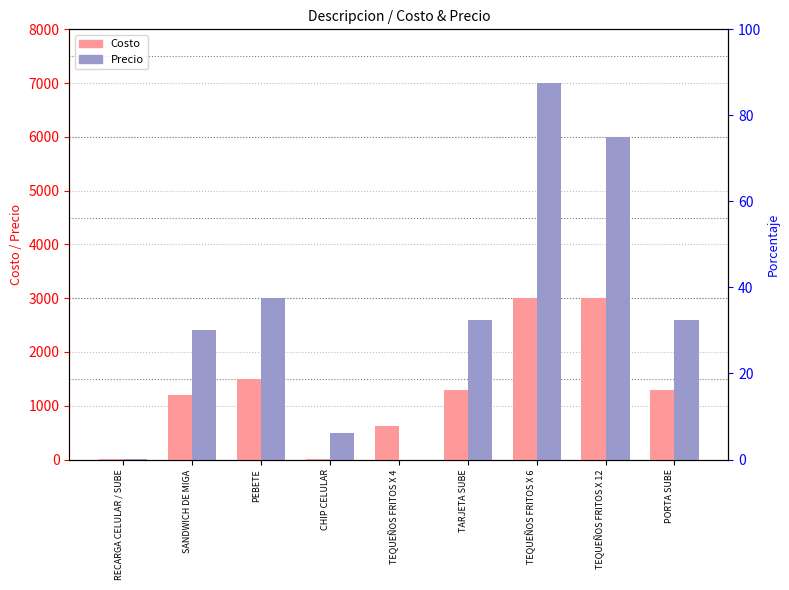

How many bars are there in total?

18